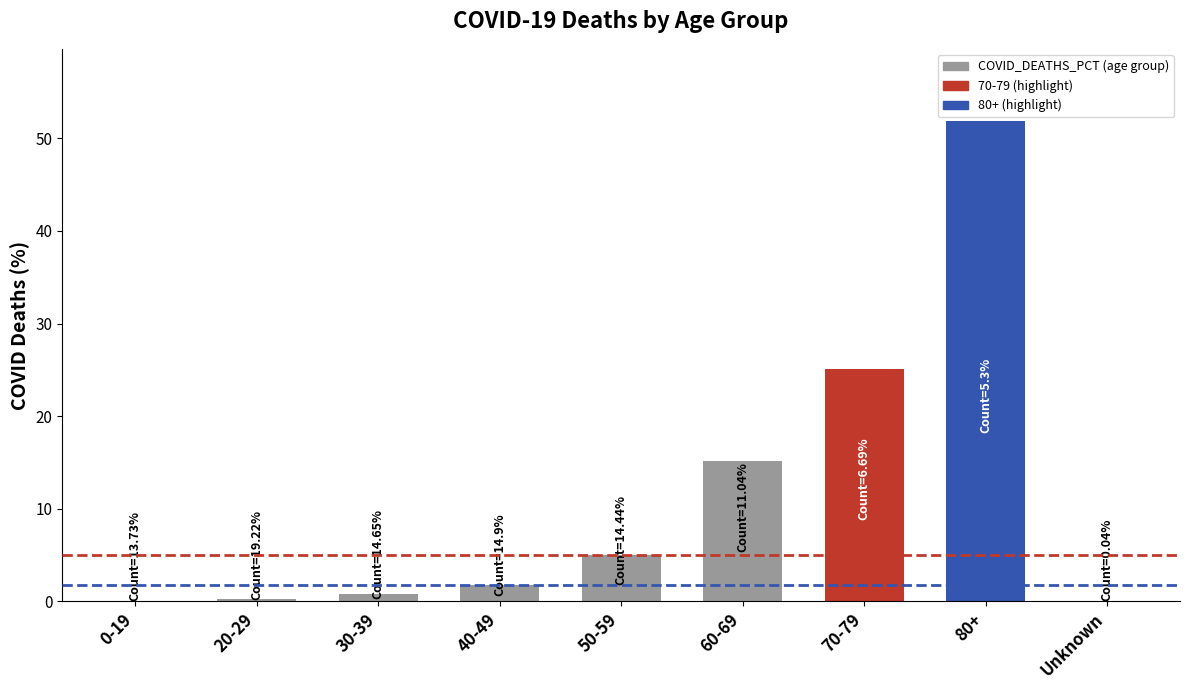

Which category has the highest value across all series?

80+